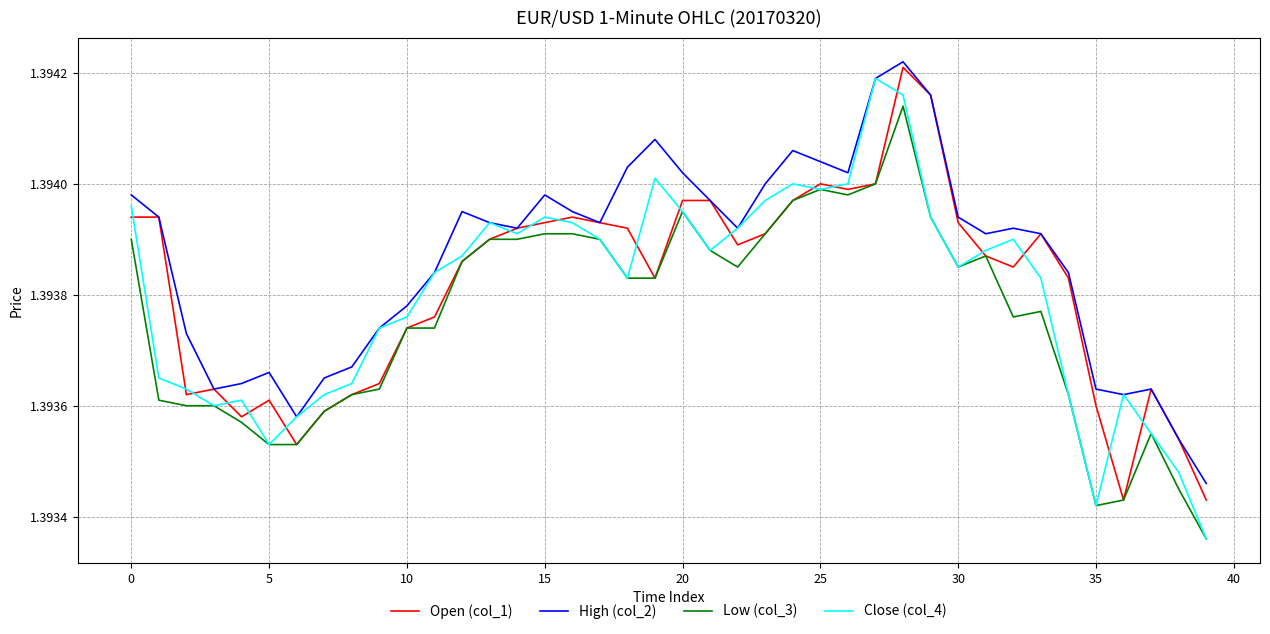

Which series has the widest spread of values?

Close (col_4)